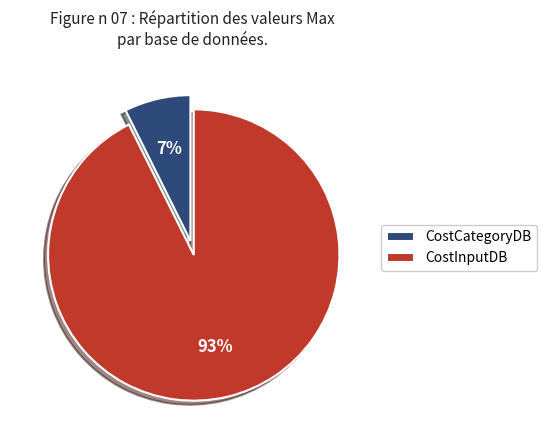

What percentage is the CostInputDB slice, to the nearest percent?

93%